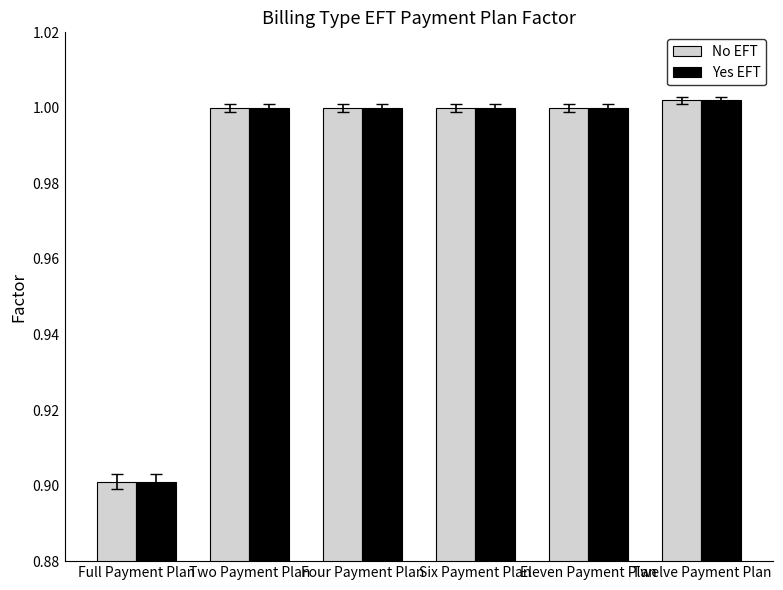

What are all the series names shown in the legend?

No EFT, Yes EFT